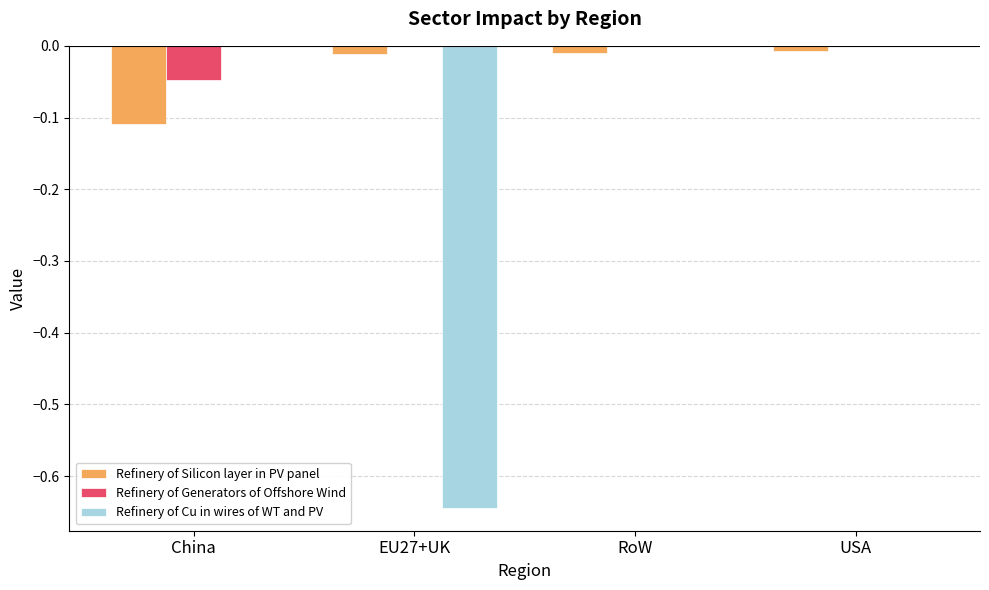

Is the value of Refinery of Cu in wires of WT and PV at EU27+UK greater than the value of Refinery of Silicon layer in PV panel at USA?

No